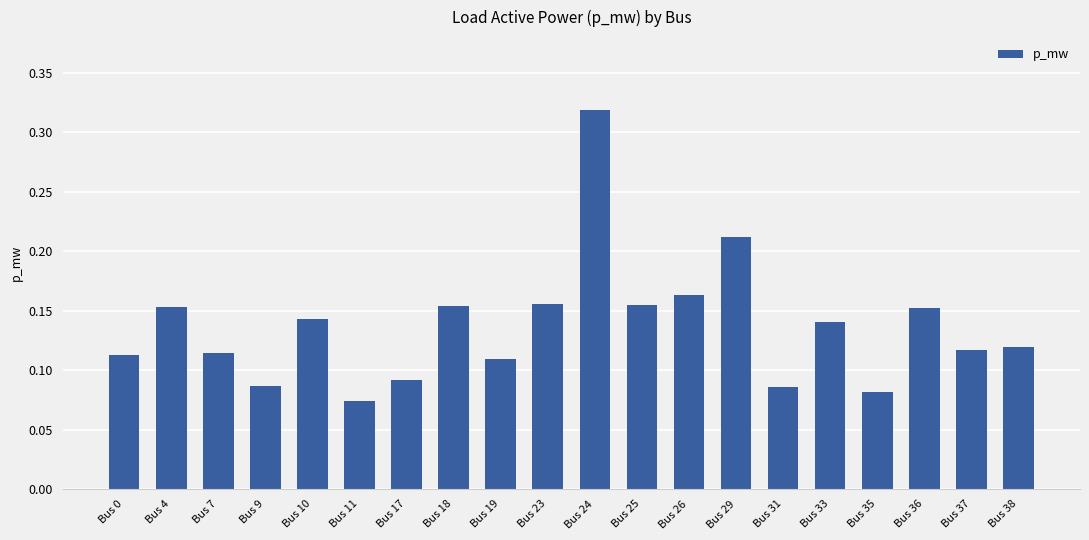

Where is the data nearest to the value 0?

Bus 11